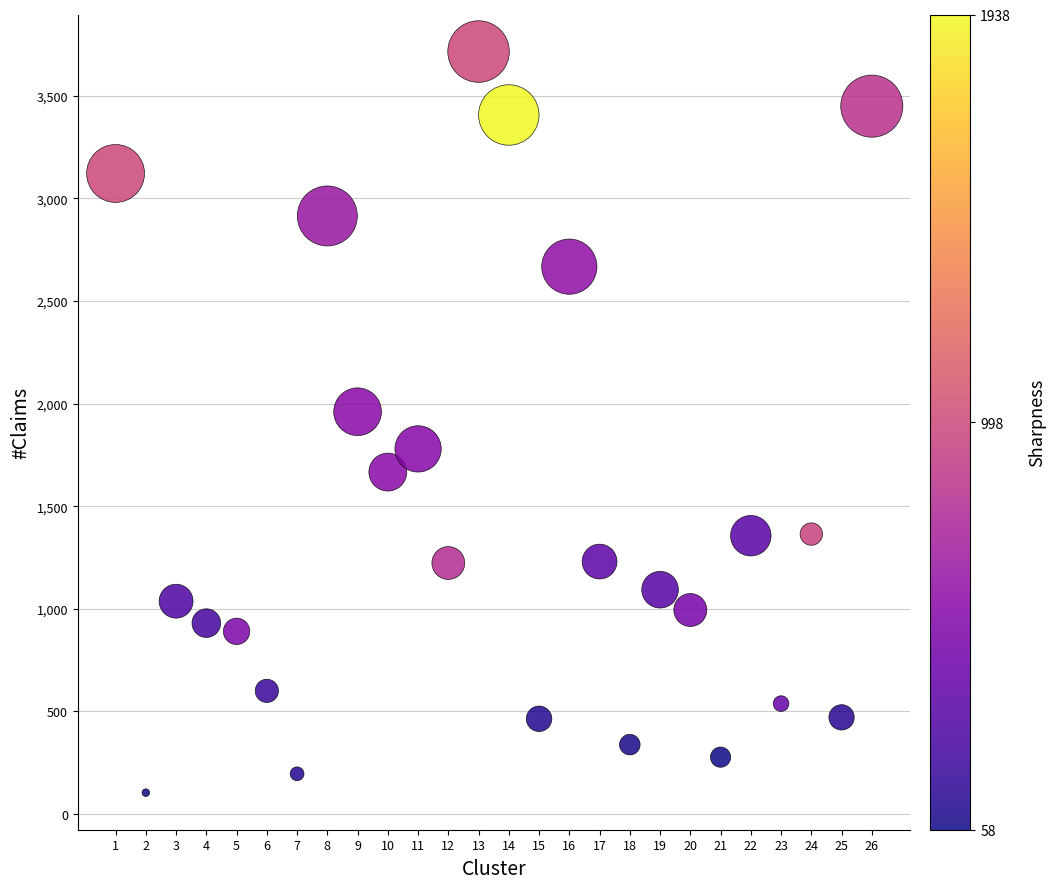

What is the range of Y values (max minus min)?

3611